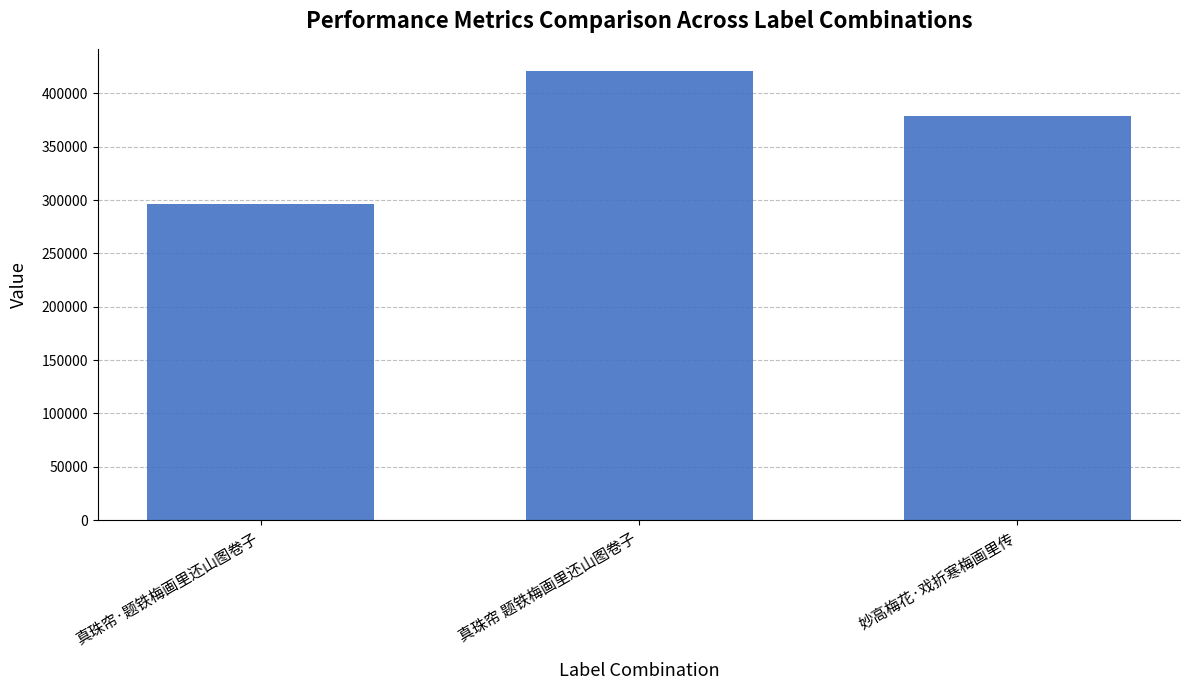

What position from the right is 真珠帘 题铁梅画里还山图卷子?

2